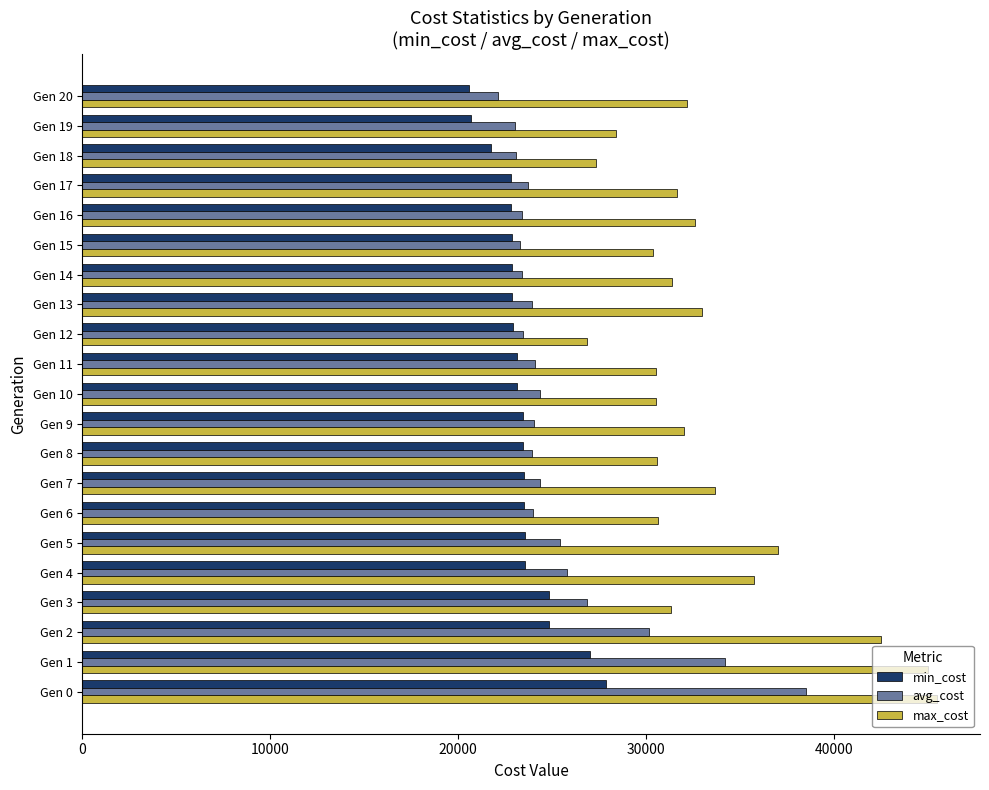

What is the total value across all series at Gen 12?

73292.2